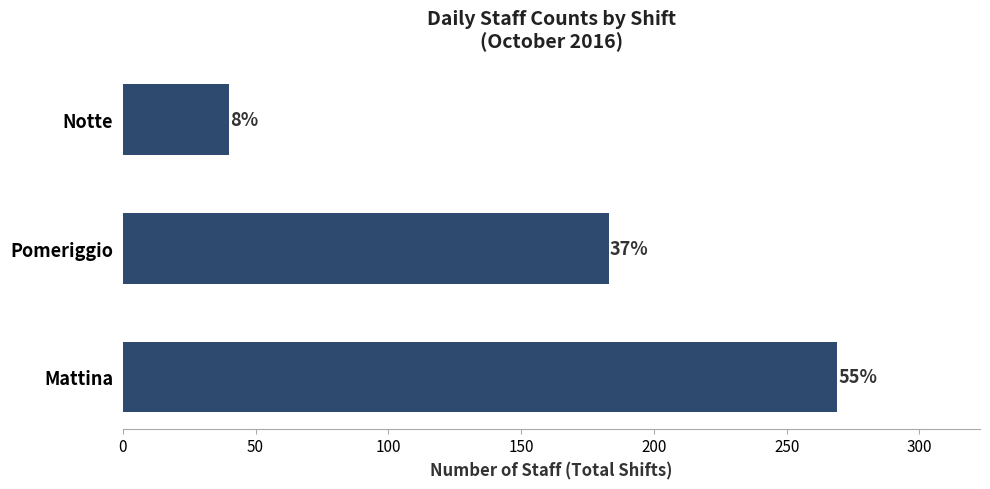

What is the difference between the maximum and minimum values?

229